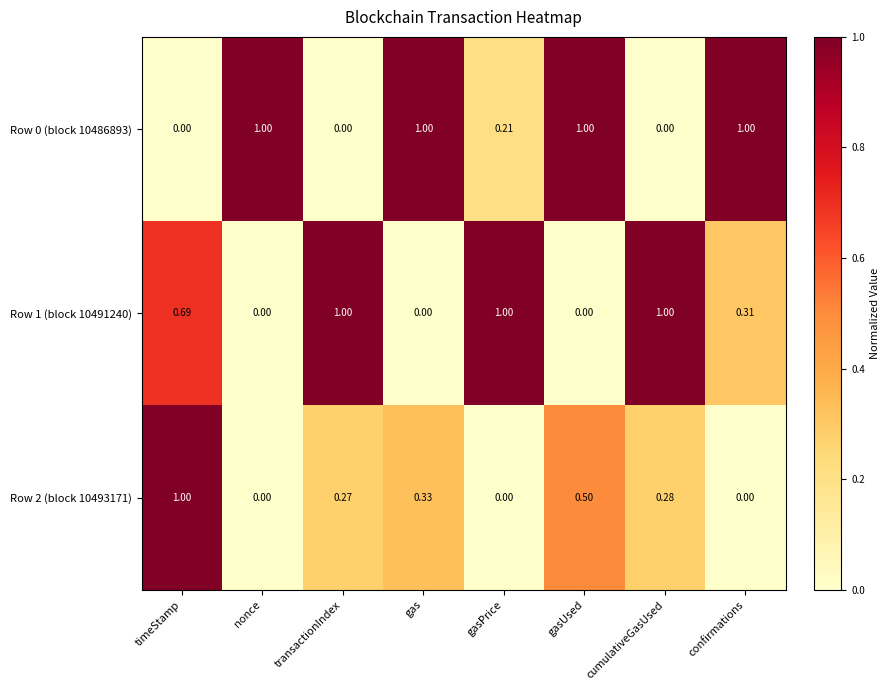

Is the value of Row 2 (block 10493171) at gasUsed greater than the value of Row 0 (block 10486893) at confirmations?

No